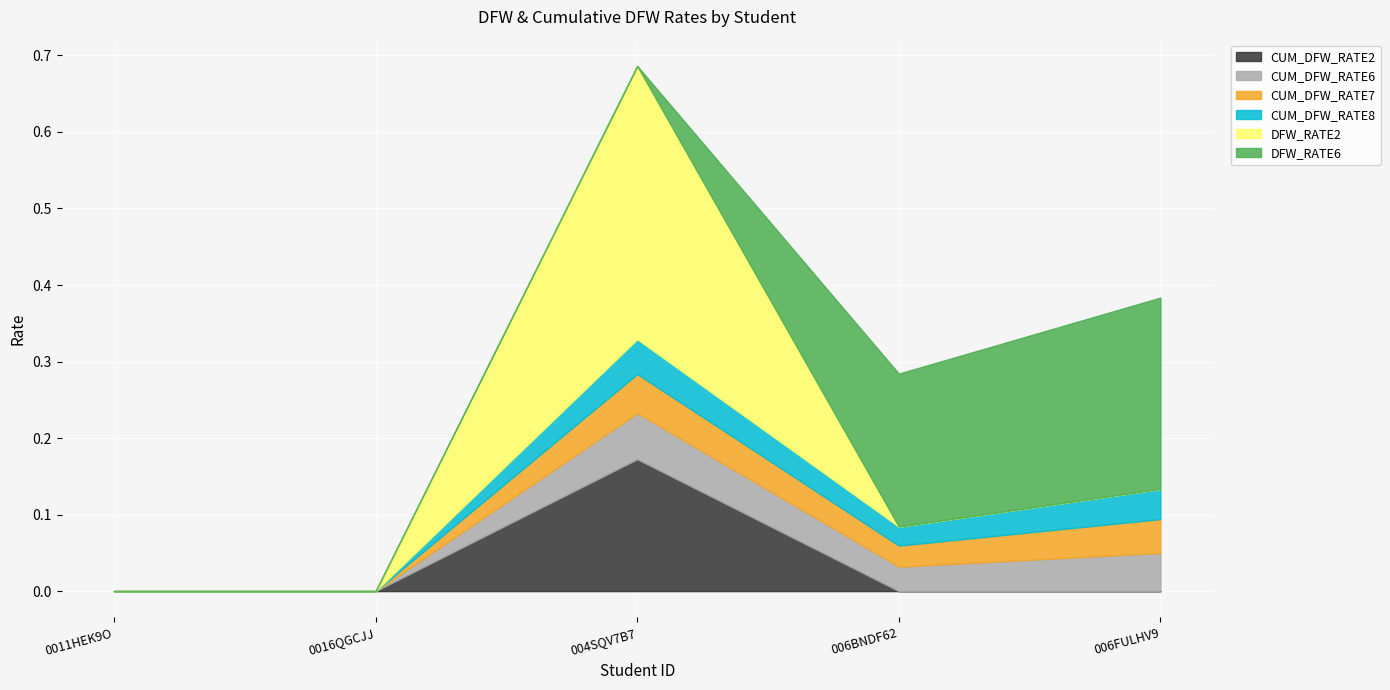

True or false: CUM_DFW_RATE2 and DFW_RATE2 cross at least once.

False